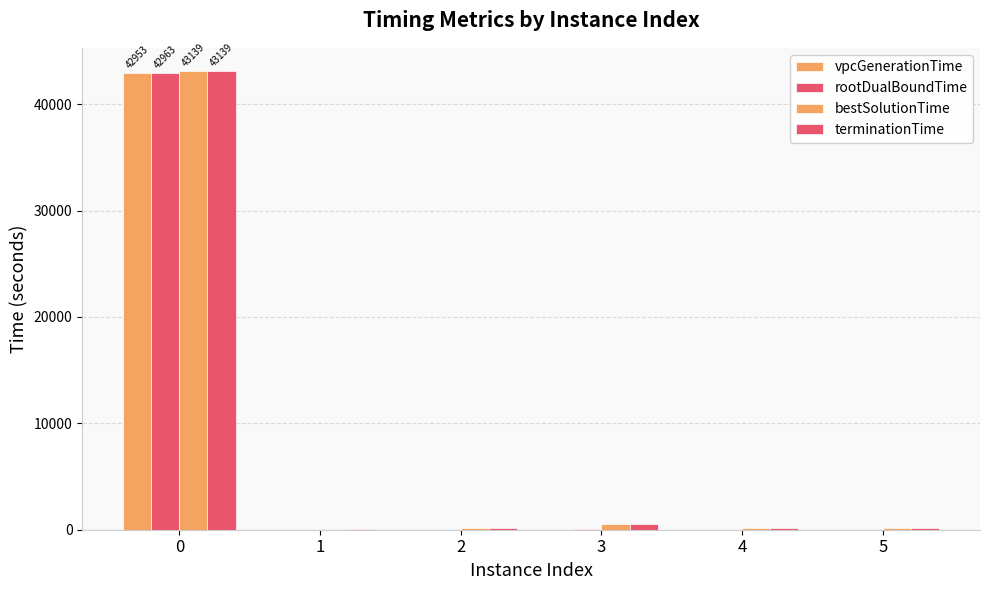

What is the highest value of the bestSolutionTime series?

43138.9